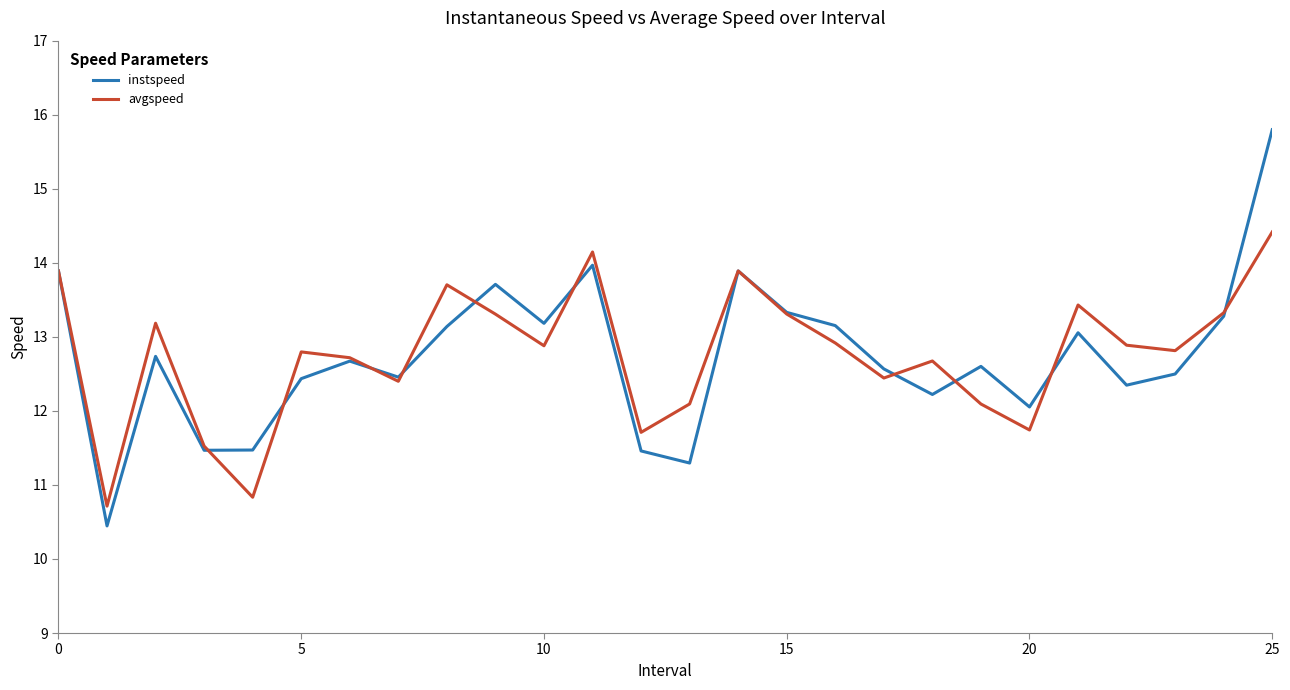

Does the chart have visible grid lines?

No